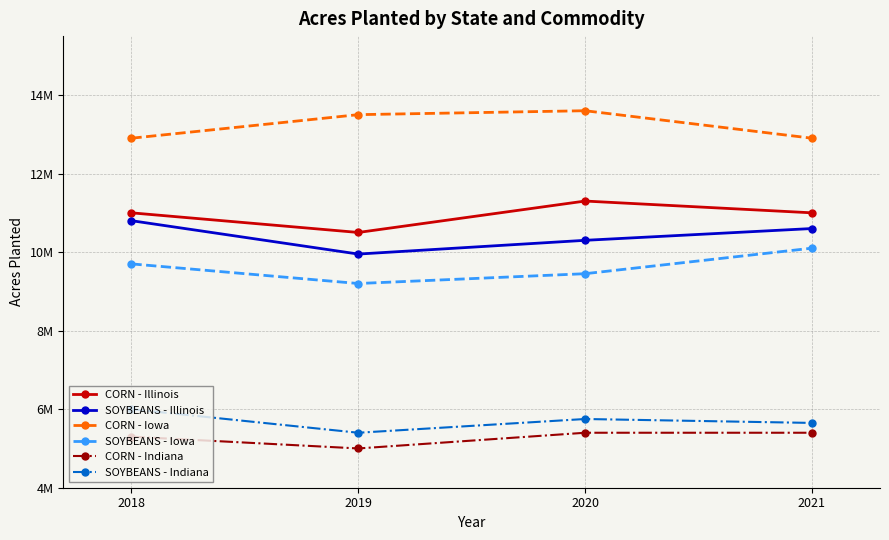

Rank the series by their maximum value, from lowest to highest.

CORN - Indiana, SOYBEANS - Indiana, SOYBEANS - Iowa, SOYBEANS - Illinois, CORN - Illinois, CORN - Iowa